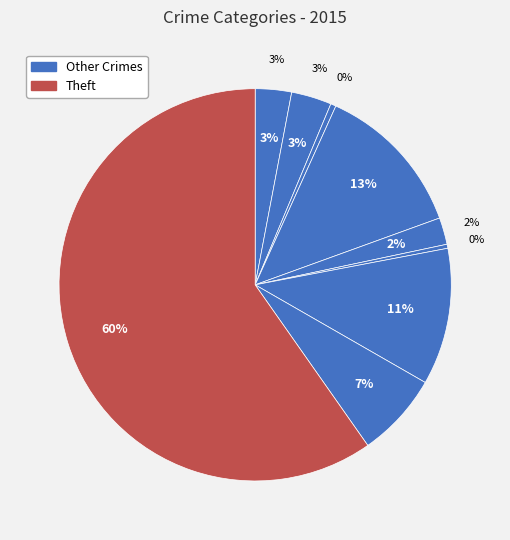

Rank the categories by value from highest to lowest.

Theft, Burglary, Motor Vehicle Theft, Robbery, Aggravated Battery, Aggravated Assault, Criminal Sexual Assault, Arson, Homicide